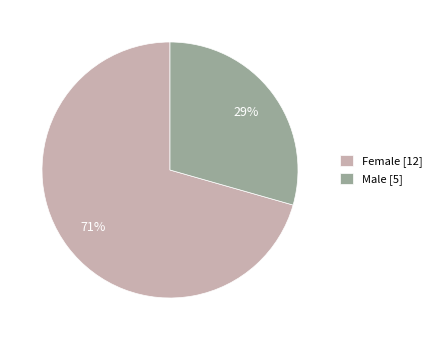

Does Female account for over 50% of the chart?

Yes